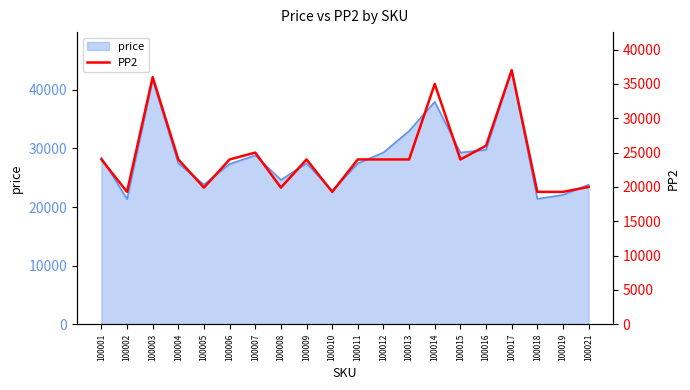

What is the ratio of the value at 100009 to the value at 100003?

0.7